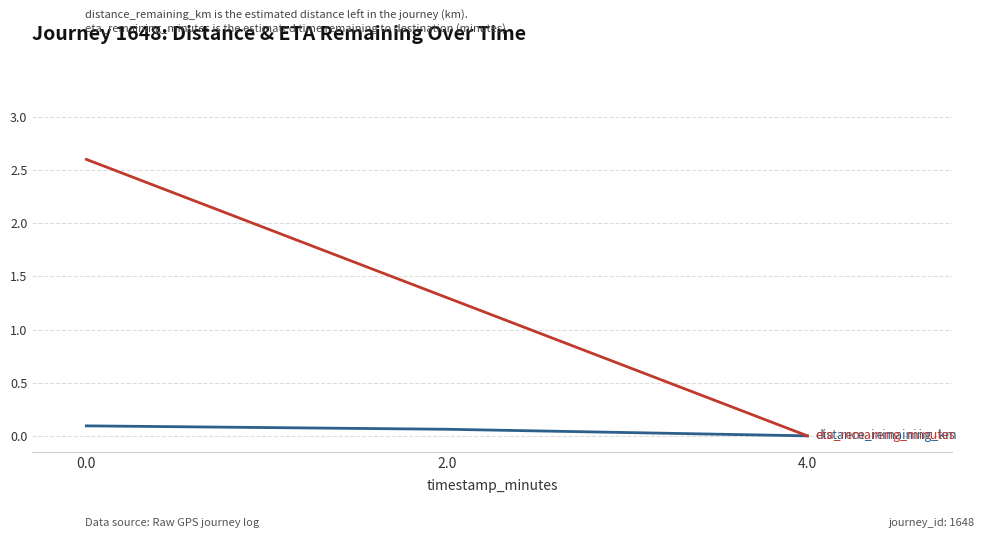

What is the spread (max minus min) of values at 0.0?

2.5